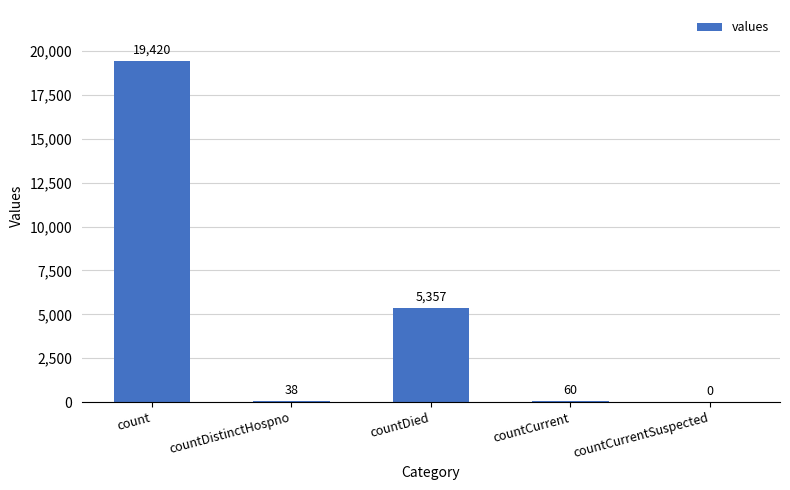

Which has a higher value, countCurrentSuspected or countDied?

countDied